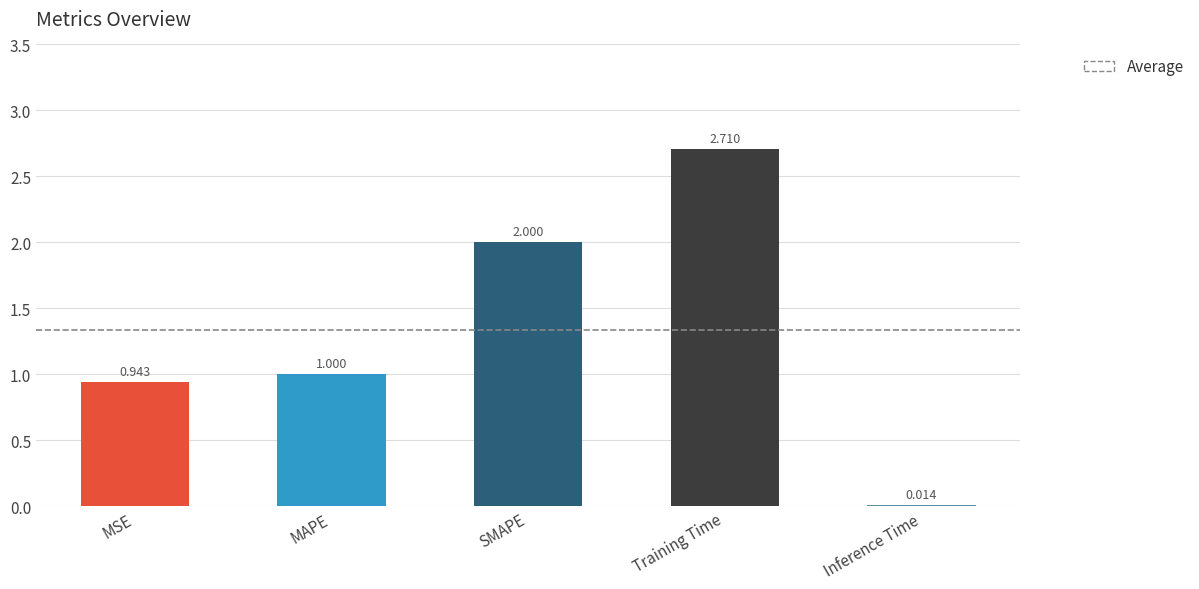

At which label is the value closest to 1?

MAPE